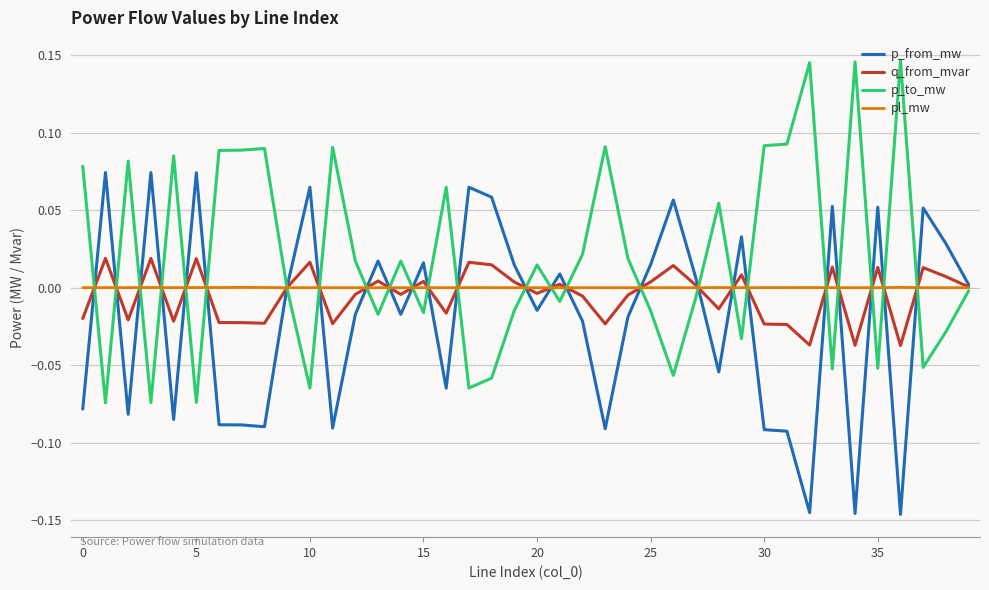

Which series has the largest total across all categories?

p_to_mw